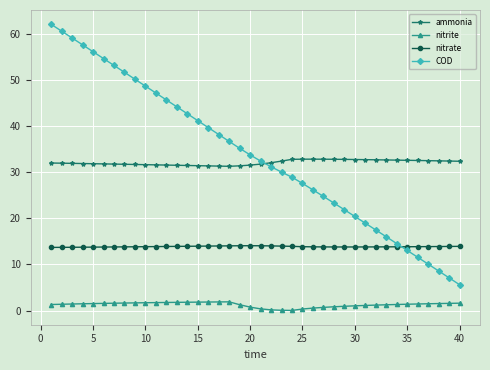

What is the highest value of the nitrate series?

14.0